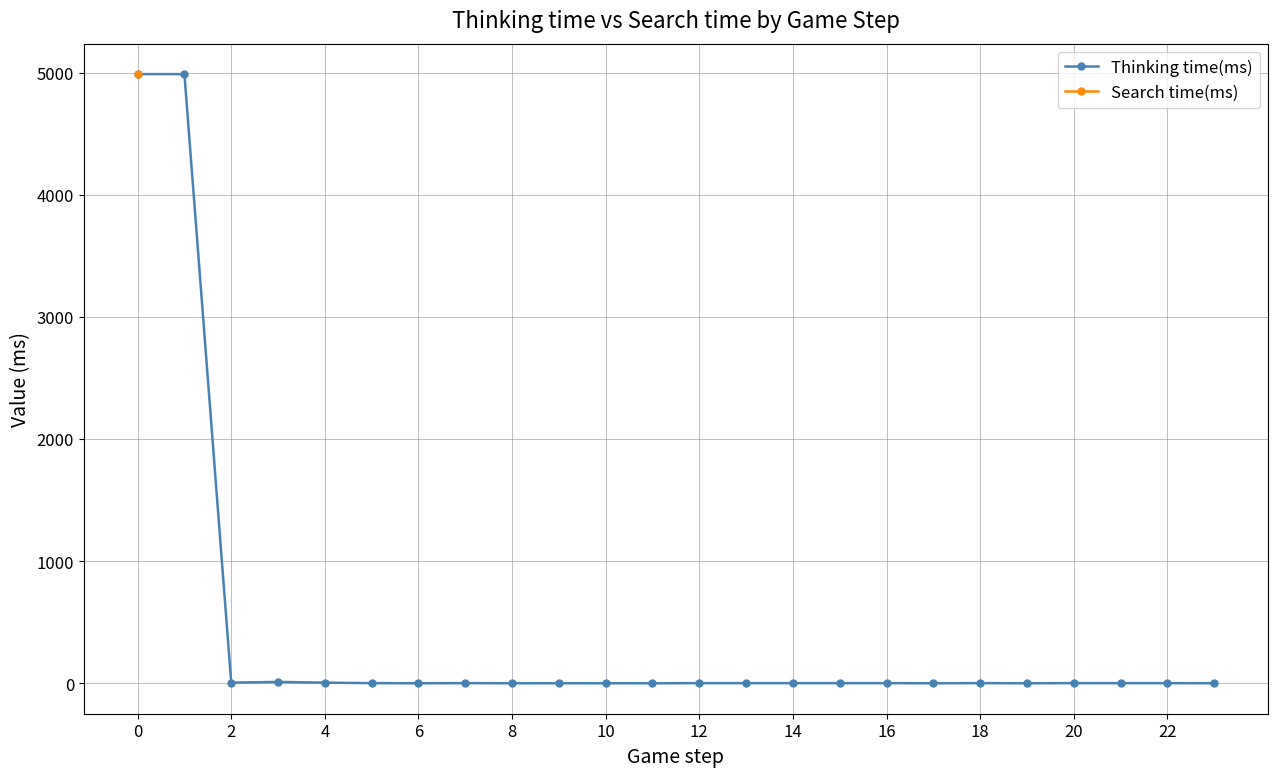

True or false: Thinking time(ms) has more than 0 points higher than both neighbors.

True